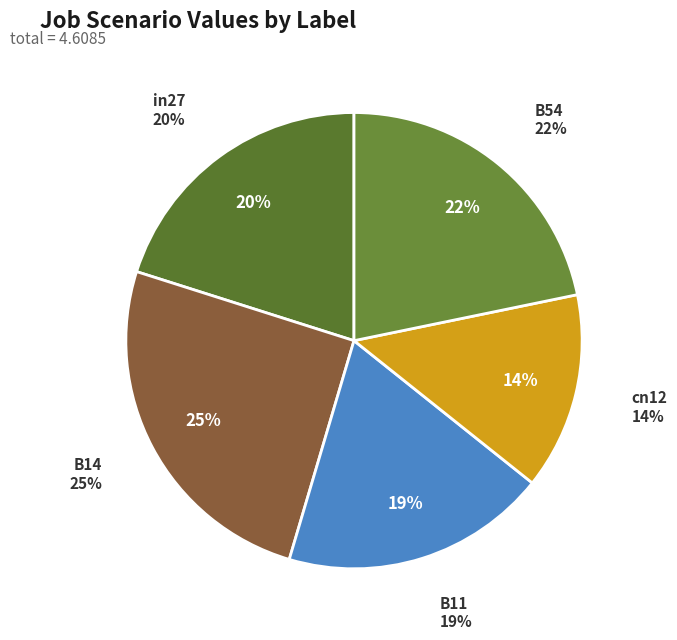

Combined, what portion of the pie is cn12 and in27?

34.1%